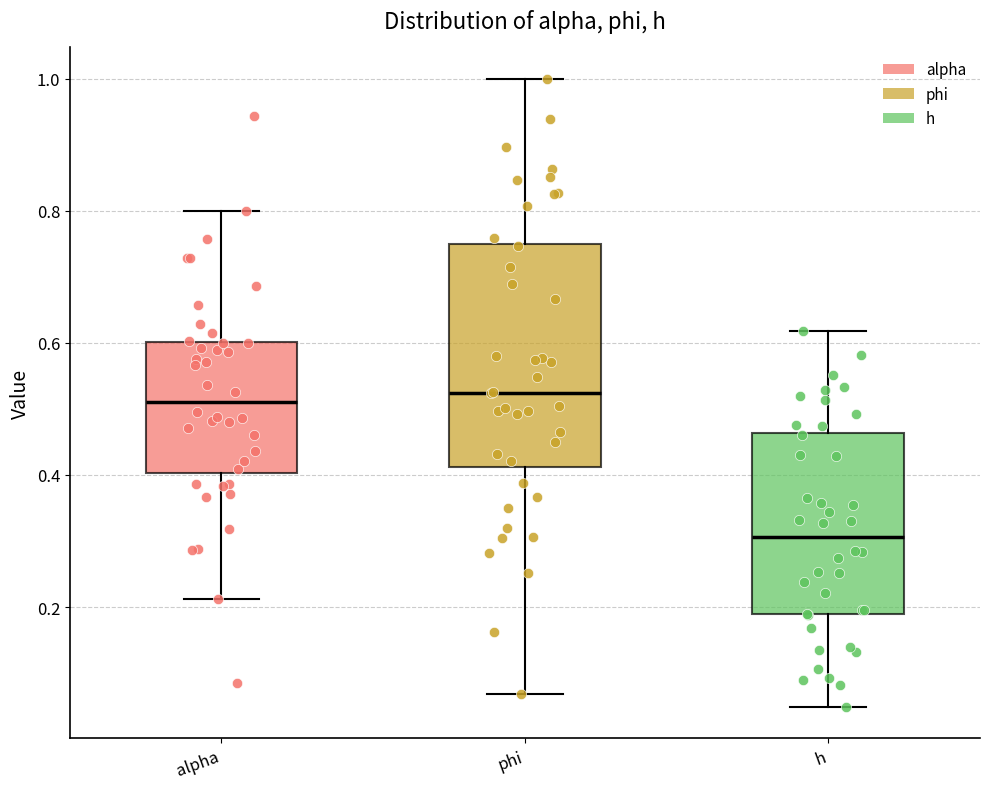

Which box is the tallest, from its lower edge to its upper edge?

phi